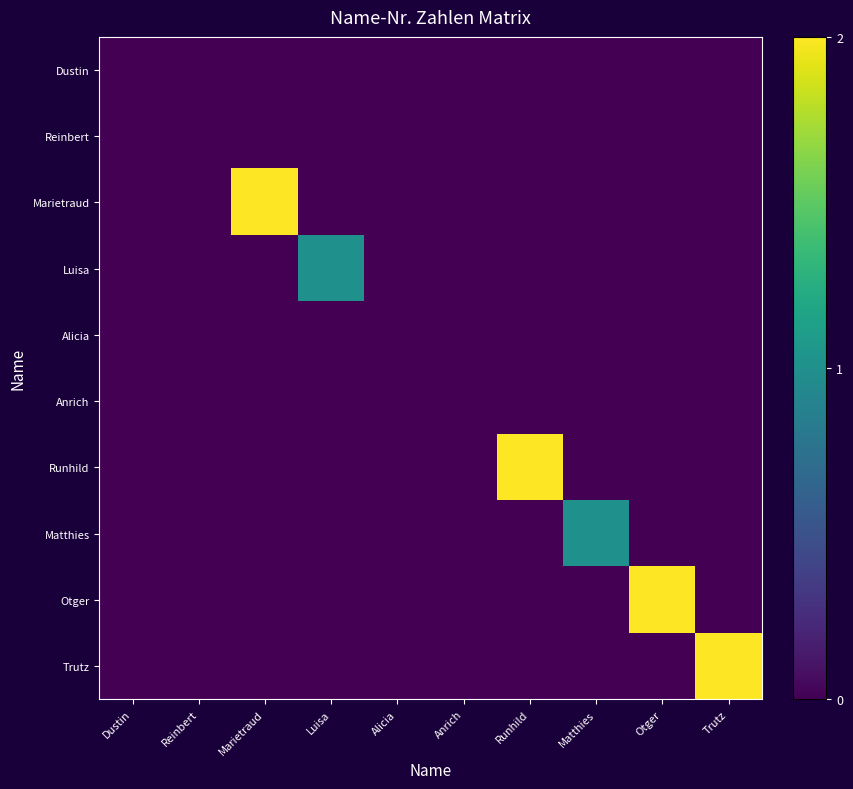

Reading right to left, extract all data points from this chart.

Dustin: Trutz=0	Otger=0	Matthies=0	Runhild=0	Anrich=0	Alicia=0	Luisa=0	Marietraud=0	Reinbert=0	Dustin=0
Reinbert: Trutz=0	Otger=0	Matthies=0	Runhild=0	Anrich=0	Alicia=0	Luisa=0	Marietraud=0	Reinbert=0	Dustin=0
Marietraud: Trutz=0	Otger=0	Matthies=0	Runhild=0	Anrich=0	Alicia=0	Luisa=0	Marietraud=2	Reinbert=0	Dustin=0
Luisa: Trutz=0	Otger=0	Matthies=0	Runhild=0	Anrich=0	Alicia=0	Luisa=1	Marietraud=0	Reinbert=0	Dustin=0
Alicia: Trutz=0	Otger=0	Matthies=0	Runhild=0	Anrich=0	Alicia=0	Luisa=0	Marietraud=0	Reinbert=0	Dustin=0
Anrich: Trutz=0	Otger=0	Matthies=0	Runhild=0	Anrich=0	Alicia=0	Luisa=0	Marietraud=0	Reinbert=0	Dustin=0
Runhild: Trutz=0	Otger=0	Matthies=0	Runhild=2	Anrich=0	Alicia=0	Luisa=0	Marietraud=0	Reinbert=0	Dustin=0
Matthies: Trutz=0	Otger=0	Matthies=1	Runhild=0	Anrich=0	Alicia=0	Luisa=0	Marietraud=0	Reinbert=0	Dustin=0
Otger: Trutz=0	Otger=2	Matthies=0	Runhild=0	Anrich=0	Alicia=0	Luisa=0	Marietraud=0	Reinbert=0	Dustin=0
Trutz: Trutz=2	Otger=0	Matthies=0	Runhild=0	Anrich=0	Alicia=0	Luisa=0	Marietraud=0	Reinbert=0	Dustin=0